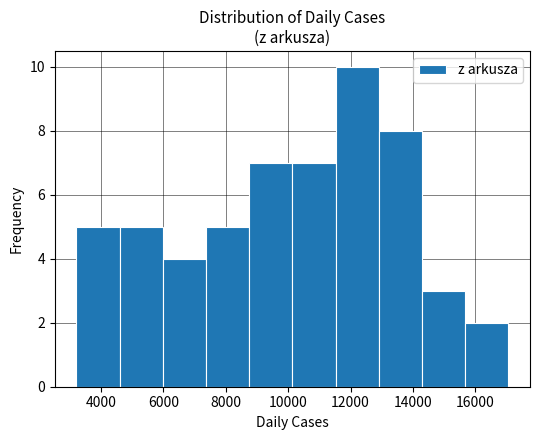

Reading left to right, transcribe this chart: for each bar, give the range it covers on the x-axis and its height. Neither the bar edges nor the heights are printed on the chart, so give them approximately, as read against the axes.

3200 to 4600: 5
4600 to 6000: 5
6000 to 7400: 4
7400 to 8800: 5
8800 to 10200: 7
10200 to 11600: 7
11600 to 13000: 10
13000 to 14200: 8
14200 to 15600: 3
15600 to 17000: 2